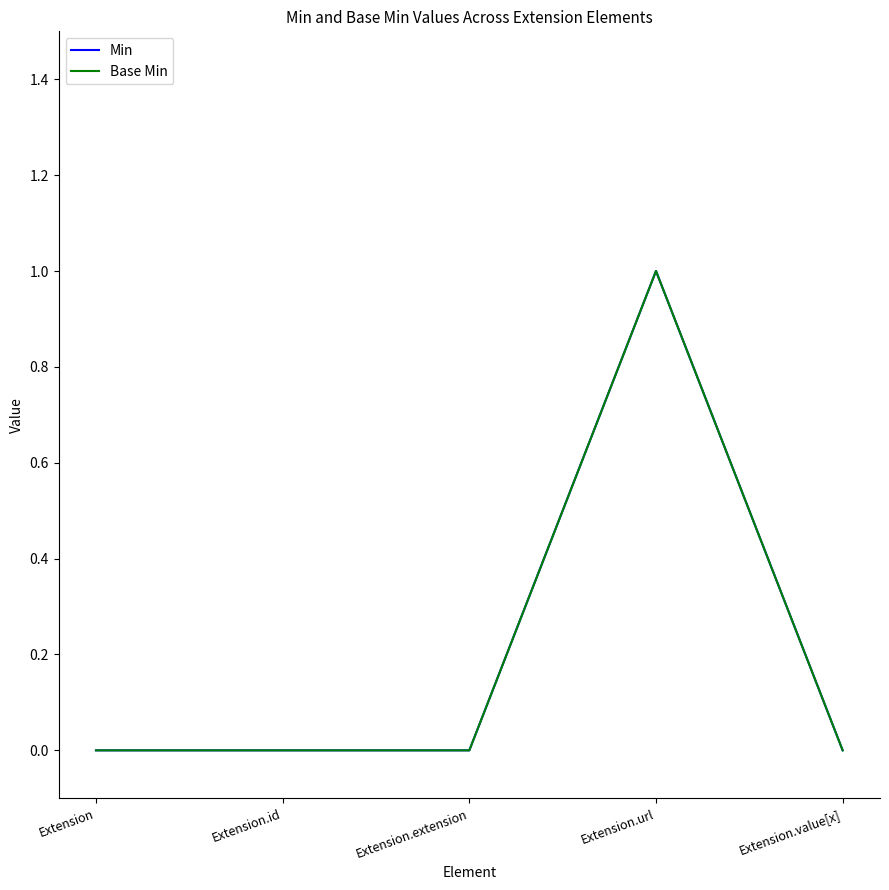

Does the chart have visible grid lines?

No